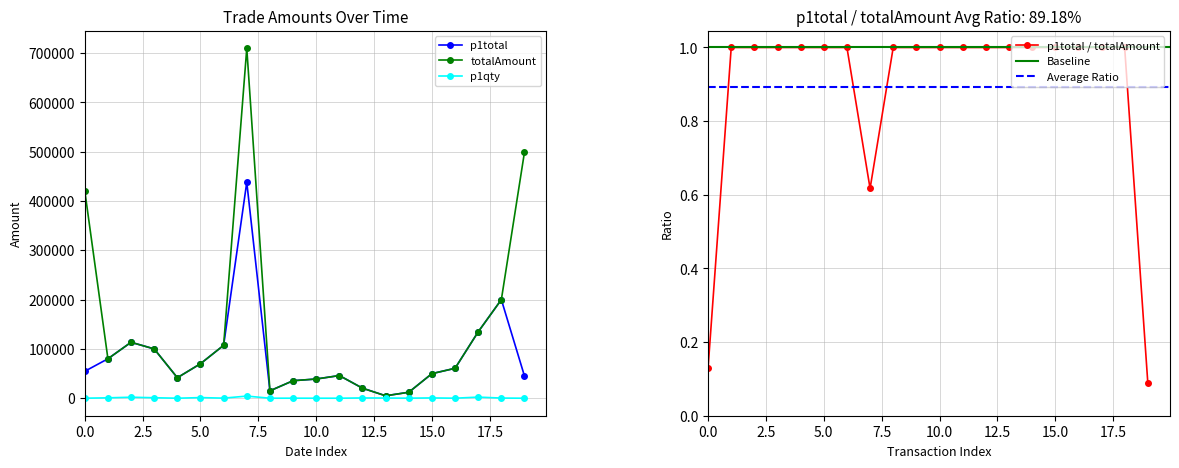

Rank the series by their average value, from highest to lowest.

totalAmount, p1total, p1qty